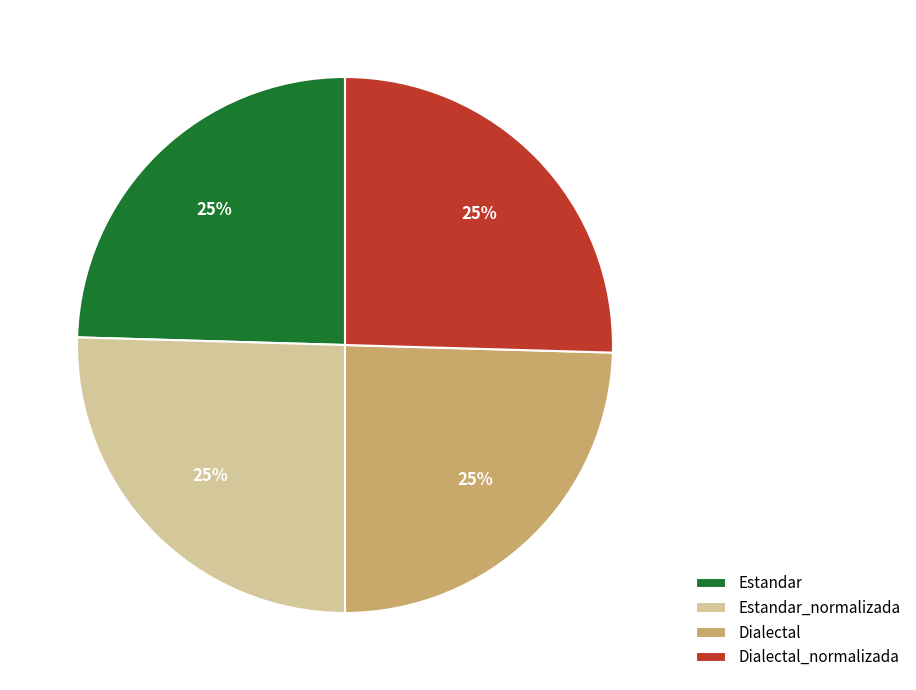

Does Estandar account for over 50% of the chart?

No